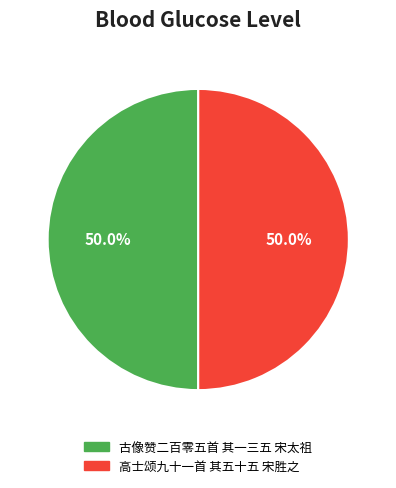

Combined, what portion of the pie is 古像赞二百零五首 其一三五 宋太祖 and 高士颂九十一首 其五十五 宋胜之?

100.0%